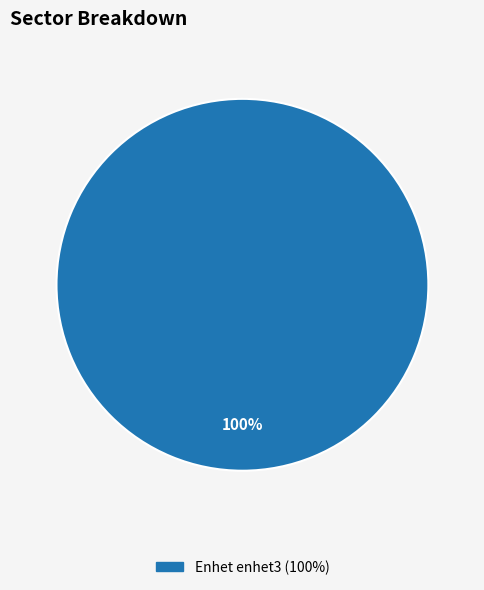

How many segments does this pie chart have?

1